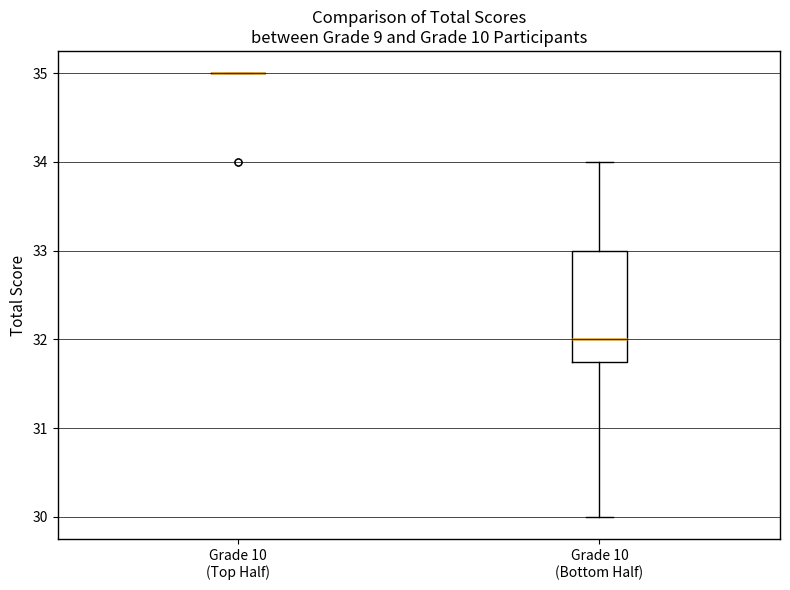

Reading left to right, transcribe this box plot: for each box, give where its median line is, the range the box spans, and where its two whiskers end, as read against the y-axis. The values are not printed on the chart, so give them approximately, as read against the axis.

Grade 10 (Top Half): box collapsed to a line at 35.0, whiskers 35.0 to 35.0
Grade 10 (Bottom Half): median 32.0, box 31.8 to 33.0, whiskers 30.0 to 34.0